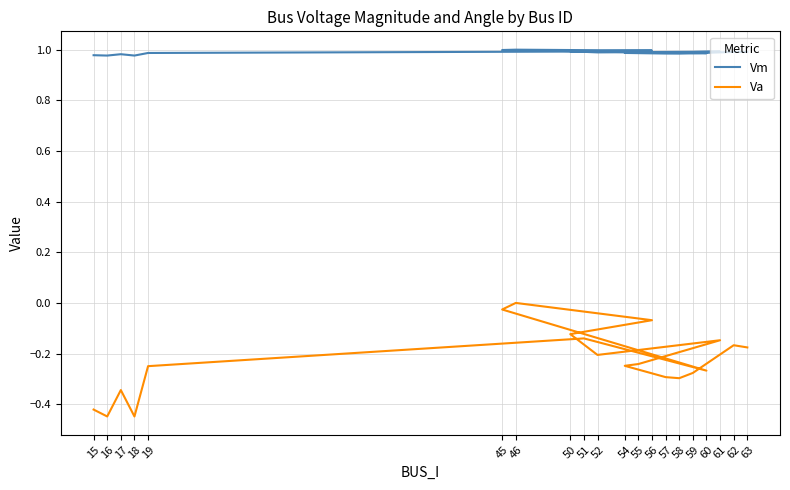

True or false: Va and Vm intersect in this chart.

False